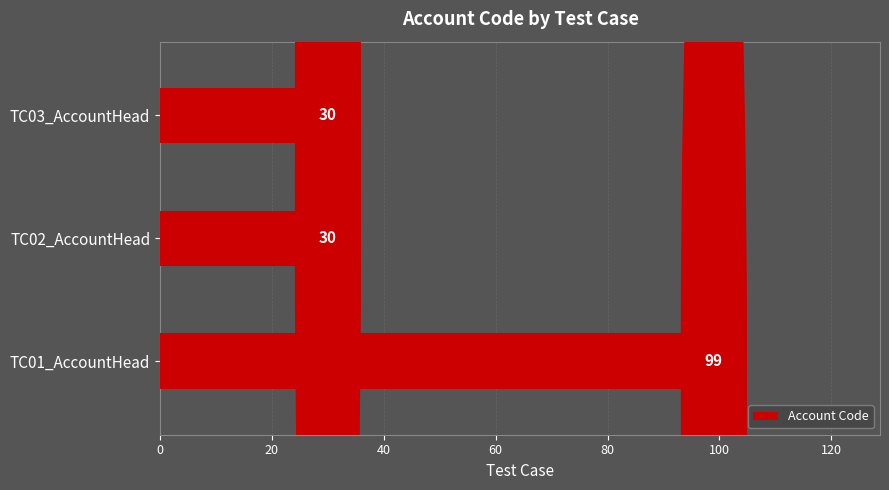

What is the maximum value shown in the chart?

99